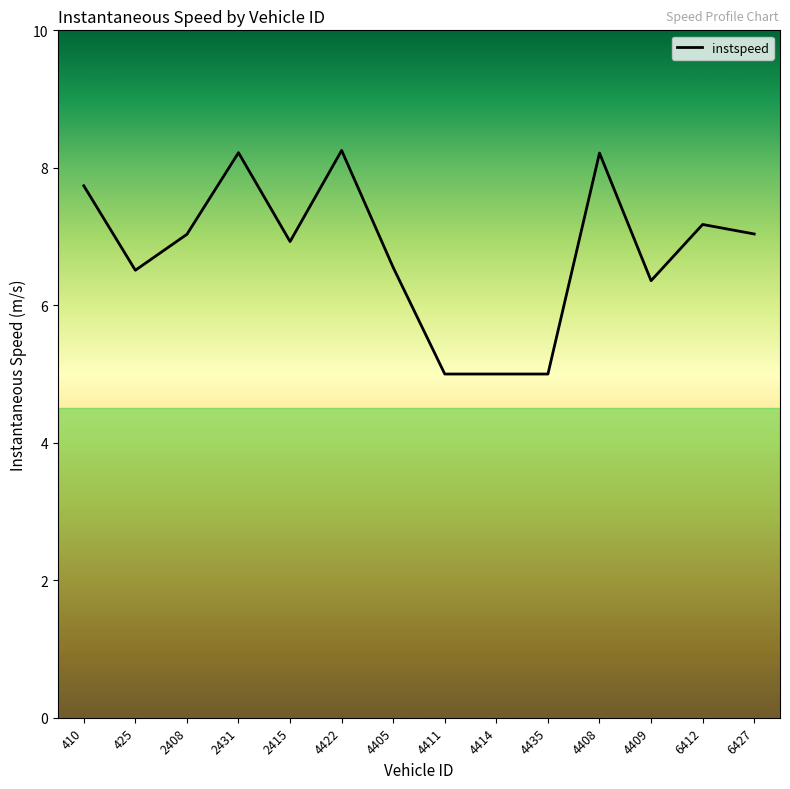

The chart shows a value of 11.2 at 6427. True or false?

False